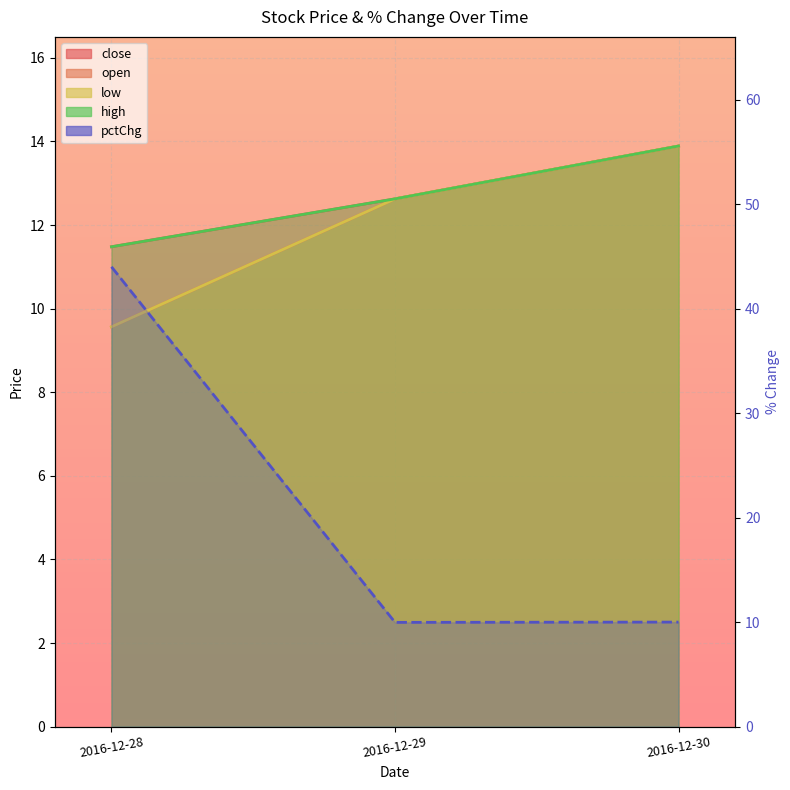

What is the average value of the close series?

12.7